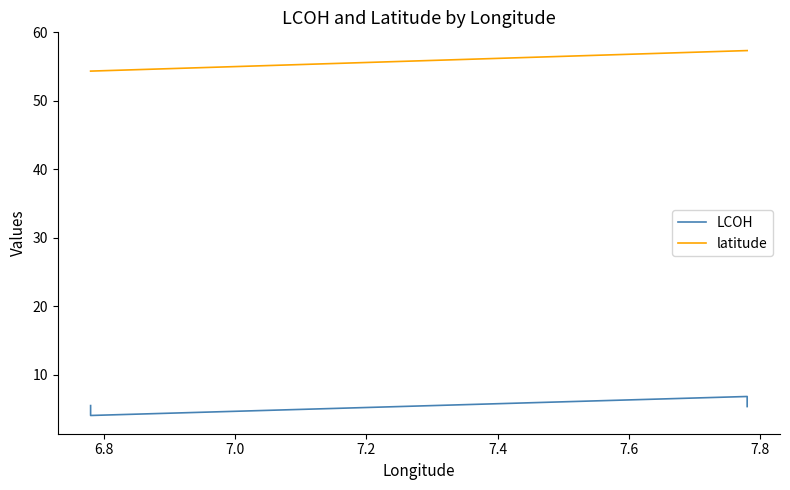

True or false: latitude and LCOH cross at least once.

False